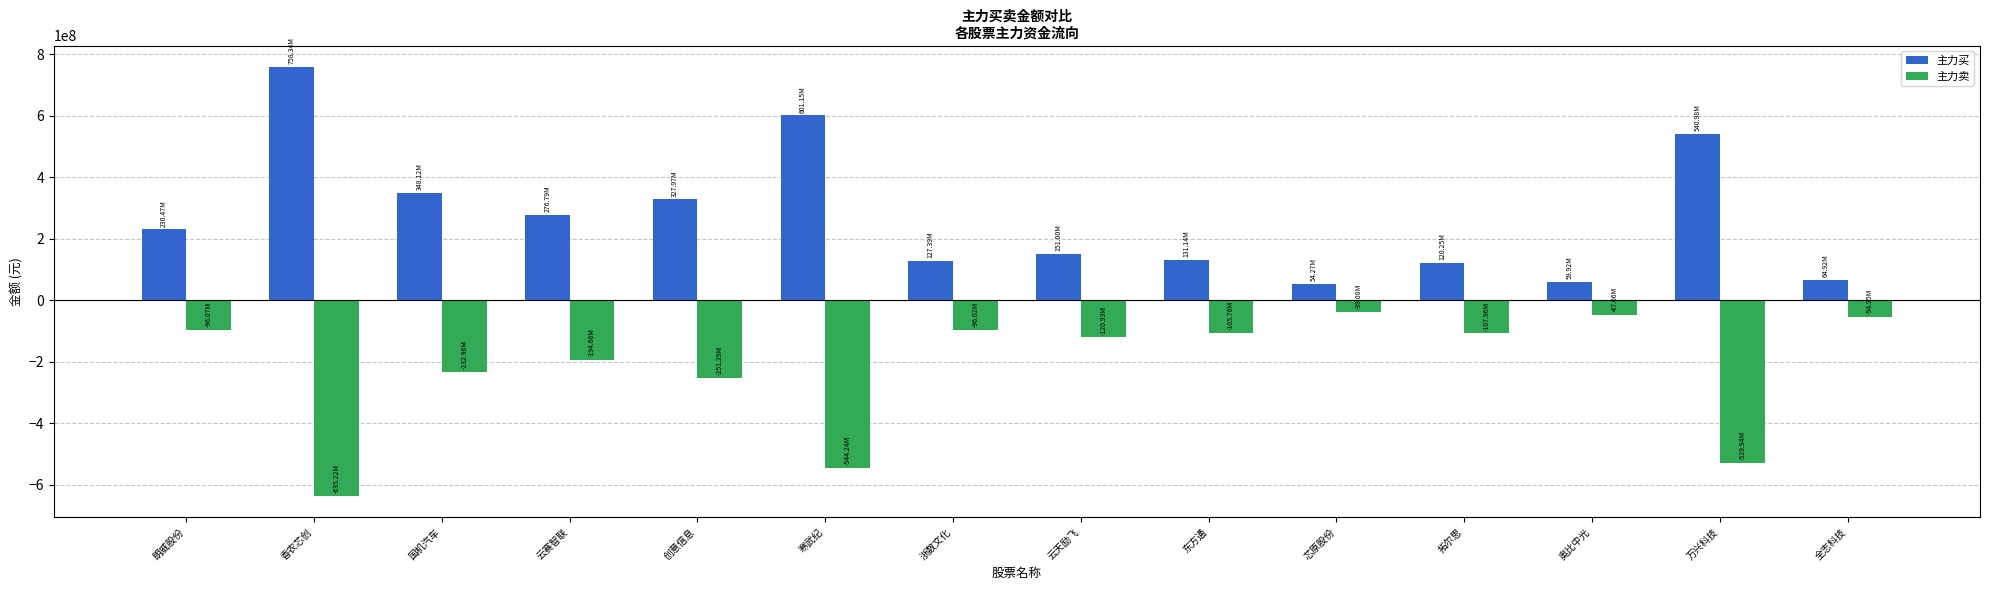

The value of 主力卖 at 芯原股份 is -39076555. True or false?

True